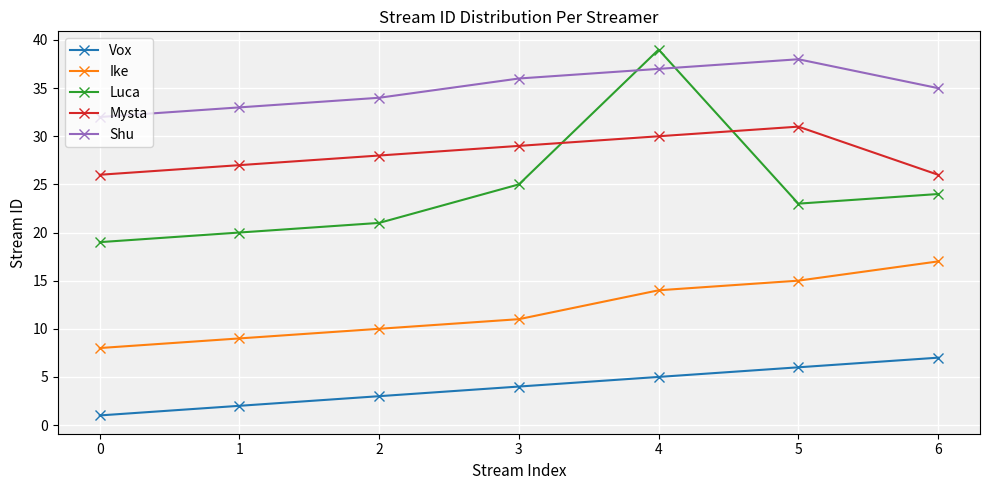

True or false: Ike and Mysta cross at least once.

False